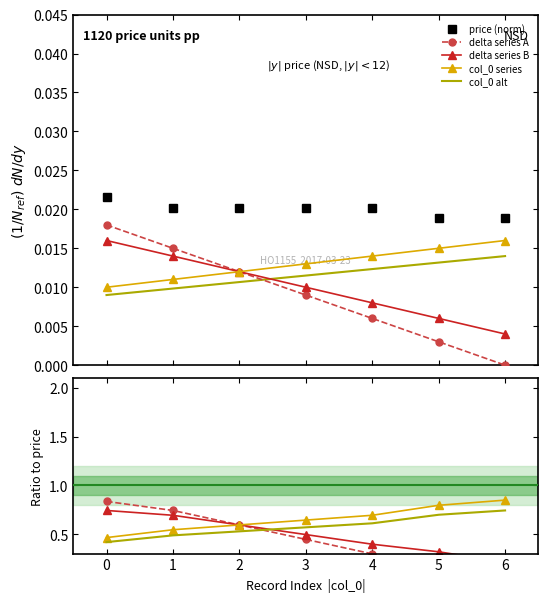

Is it true that price equals 0.0 at 0?

True